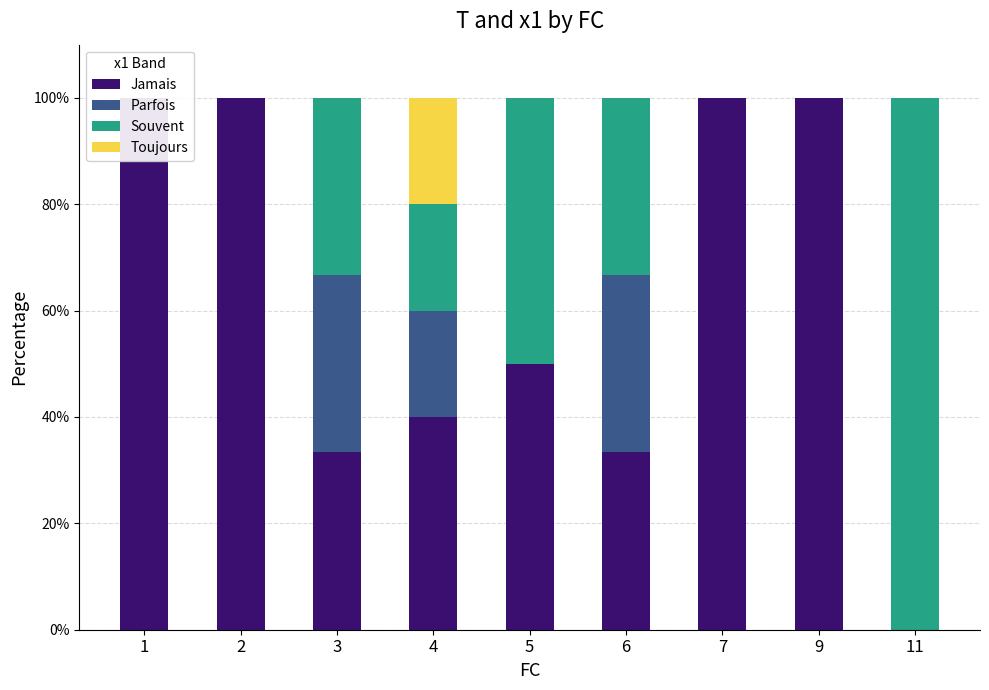

Where is Souvent nearest to the value 50?

5